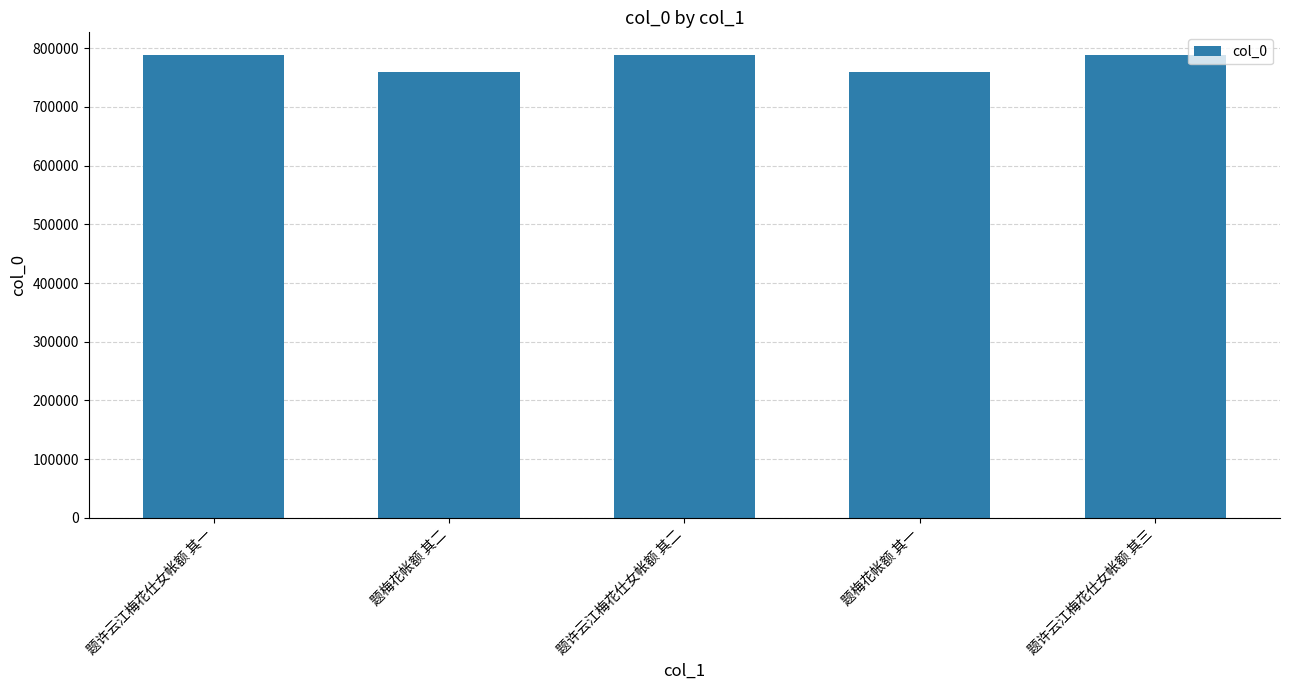

What is the greatest value displayed?

787704